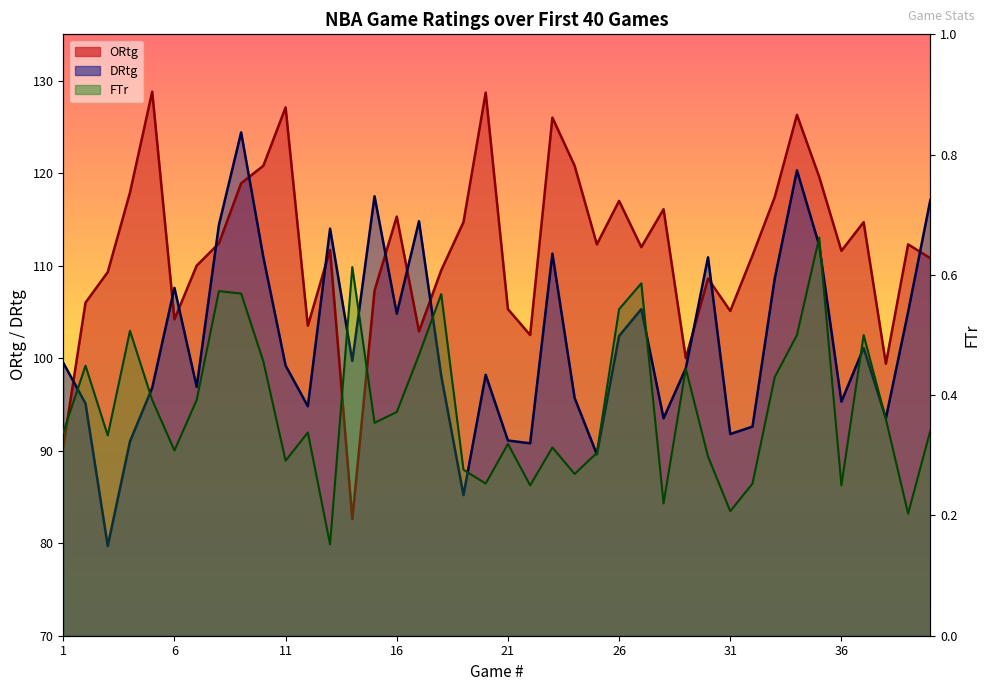

What is the sum of all ORtg values?

4470.9